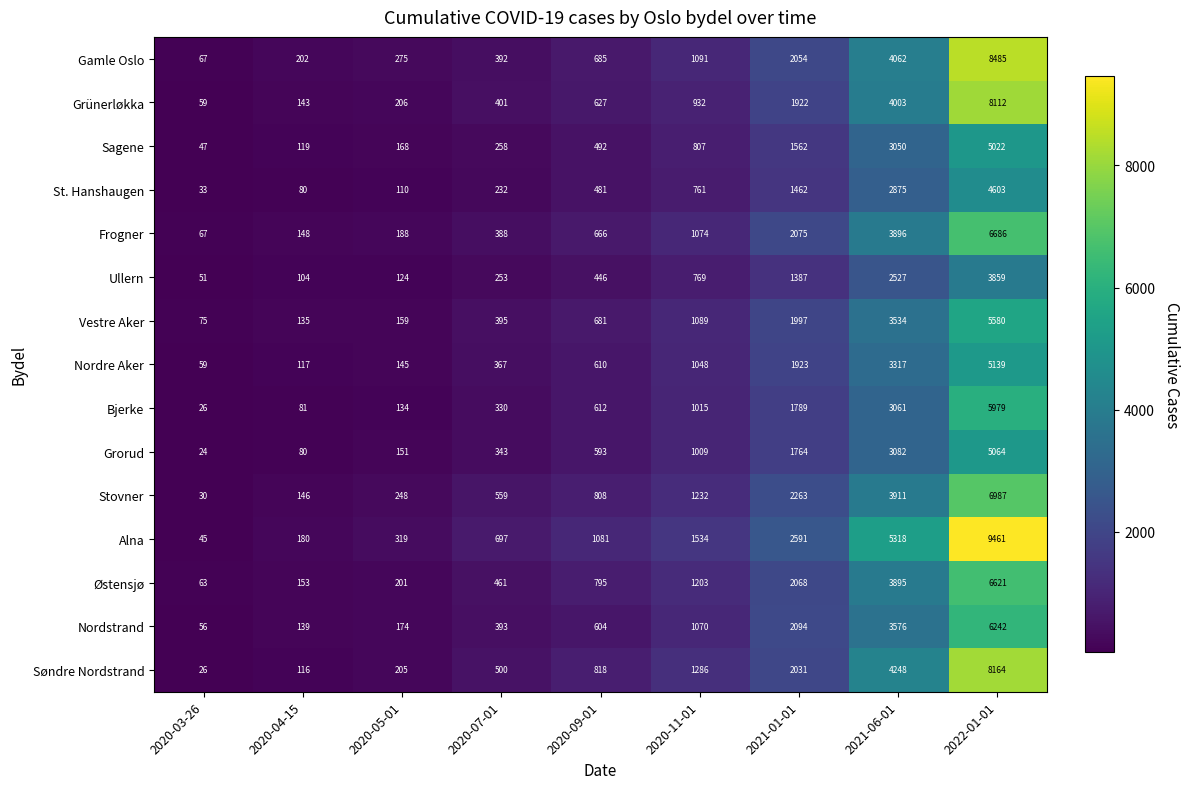

What is the difference between the maximum and minimum values in the Sagene series?

4975